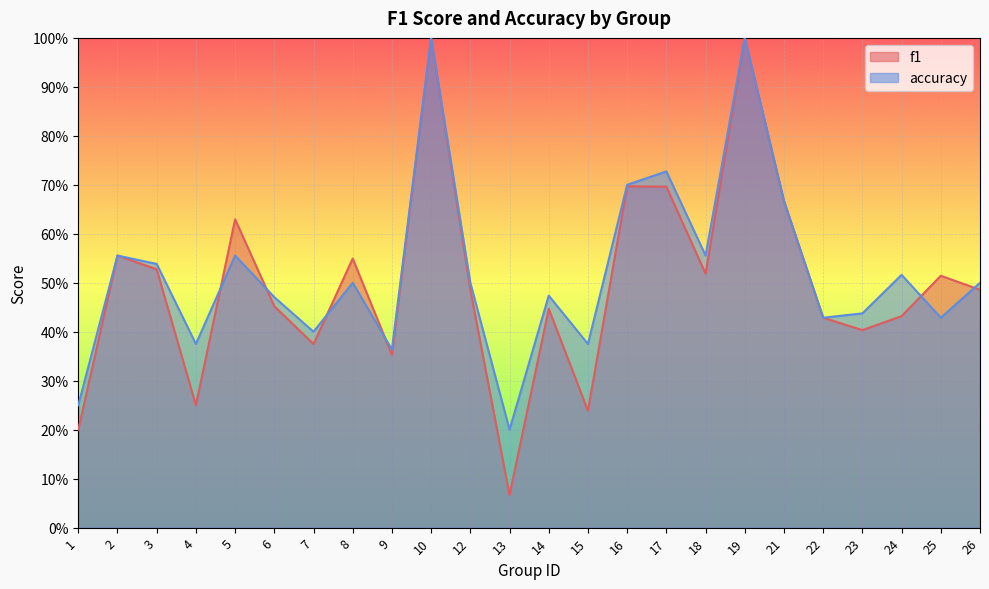

Reading left to right, list all the values displayed in this chart.

f1: 1=0.2	2=0.6	3=0.5	4=0.2	5=0.6	6=0.5	7=0.4	8=0.5	9=0.4	10=1.0	12=0.5	13=0.1	14=0.4	15=0.2	16=0.7	17=0.7	18=0.5	19=1.0	21=0.7	22=0.4	23=0.4	24=0.4	25=0.5	26=0.5
accuracy: 1=0.2	2=0.6	3=0.5	4=0.4	5=0.6	6=0.5	7=0.4	8=0.5	9=0.4	10=1.0	12=0.5	13=0.2	14=0.5	15=0.4	16=0.7	17=0.7	18=0.6	19=1.0	21=0.7	22=0.4	23=0.4	24=0.5	25=0.4	26=0.5